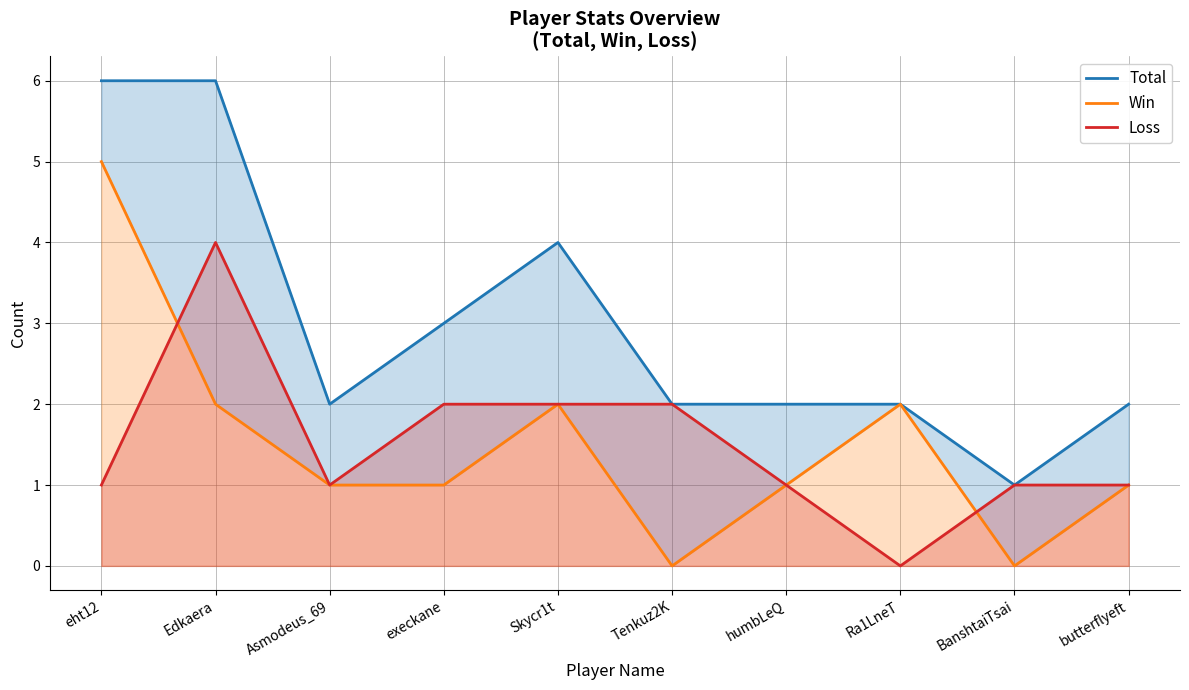

What is the sum of the Win values at Edkaera and Skycr1t?

4